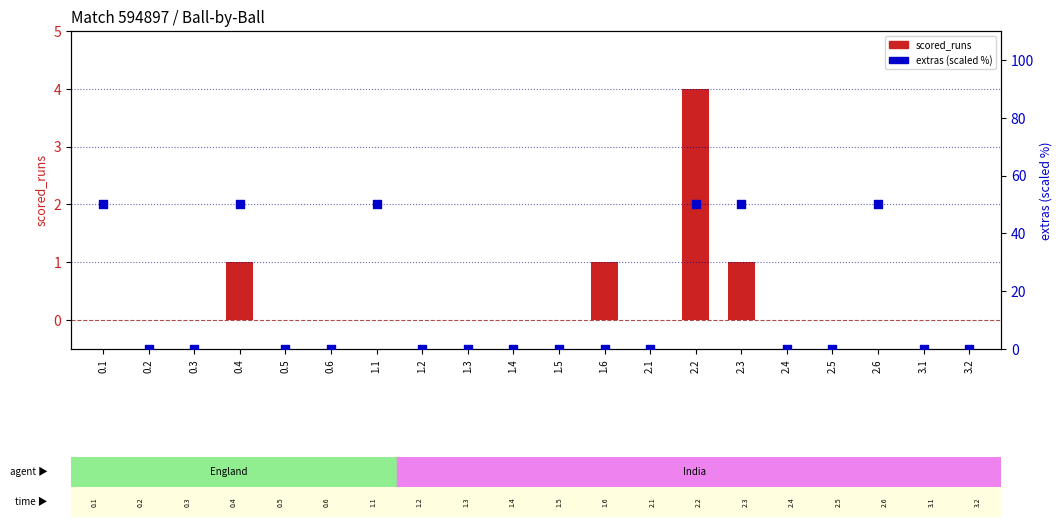

At which category is the sum across all series the highest?

2.2